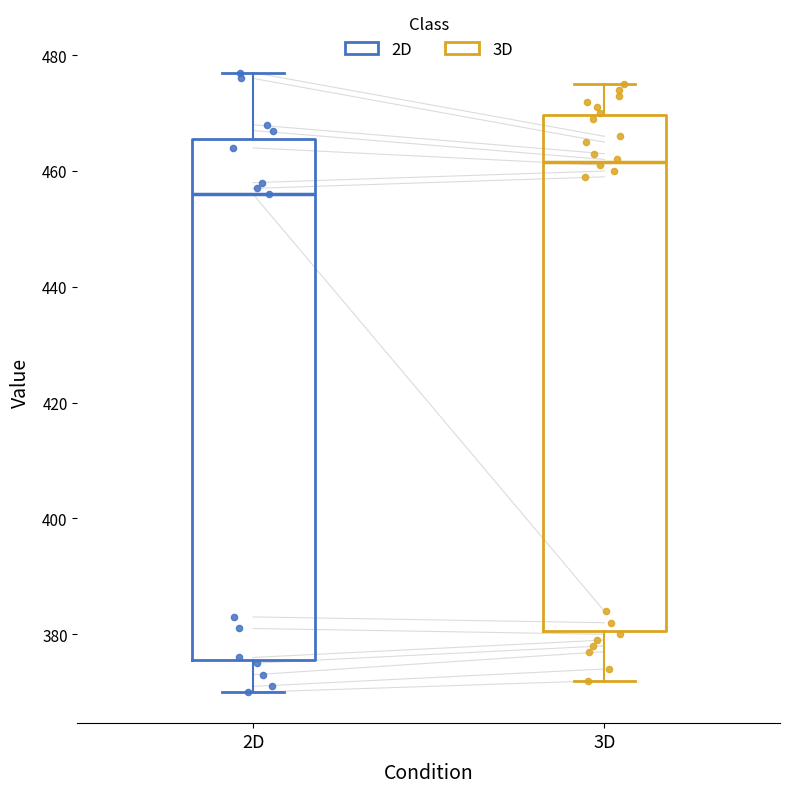

Where does the median line of the box for 3D sit on the y-axis? The values are not printed on the chart, so give them approximately, as read against the axis.

462